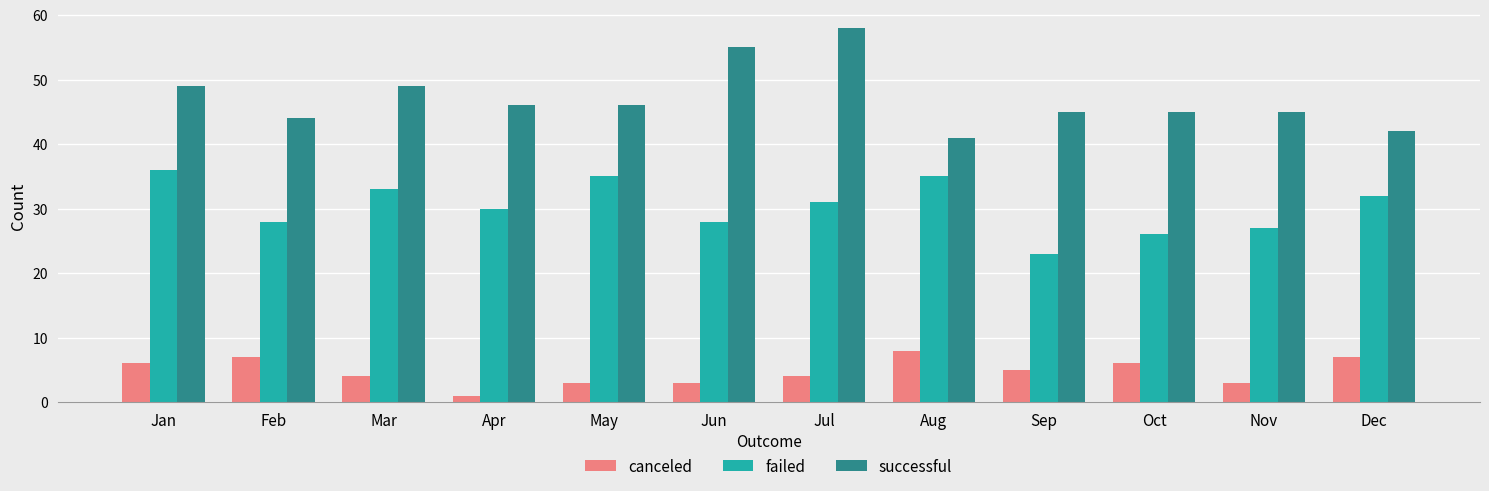

Between Feb and Jul, which series saw the biggest shift?

successful